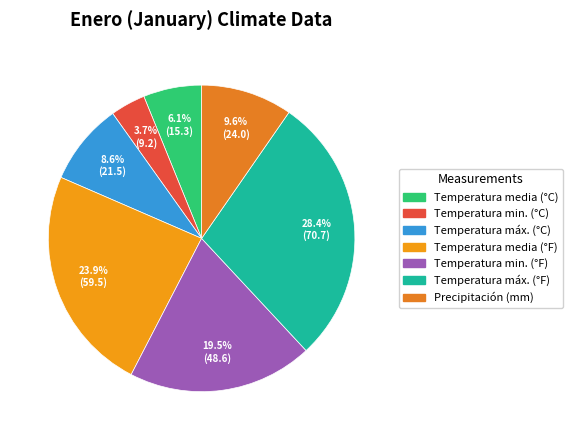

The Temperatura media (°C) slice represents 6% of the pie. True or false?

True